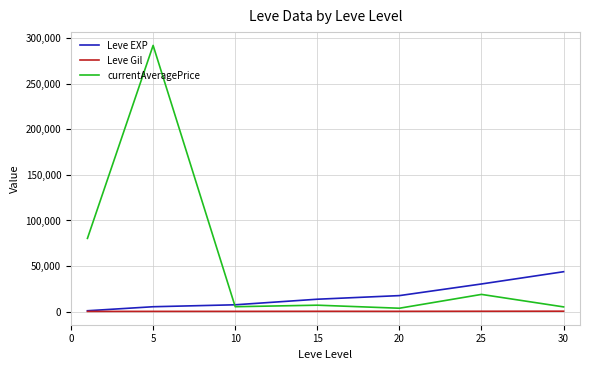

Which series has the widest spread of values?

currentAveragePrice